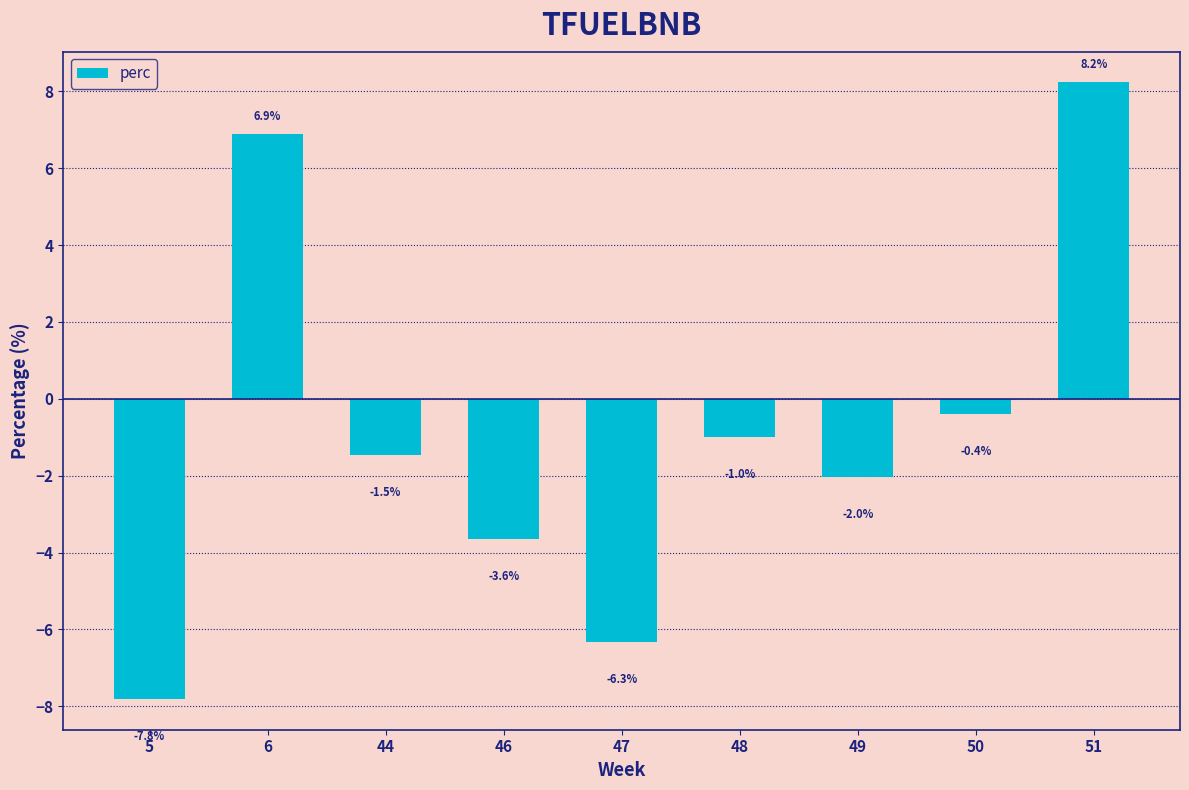

True or false: the data shows -12.9 at 5.

False